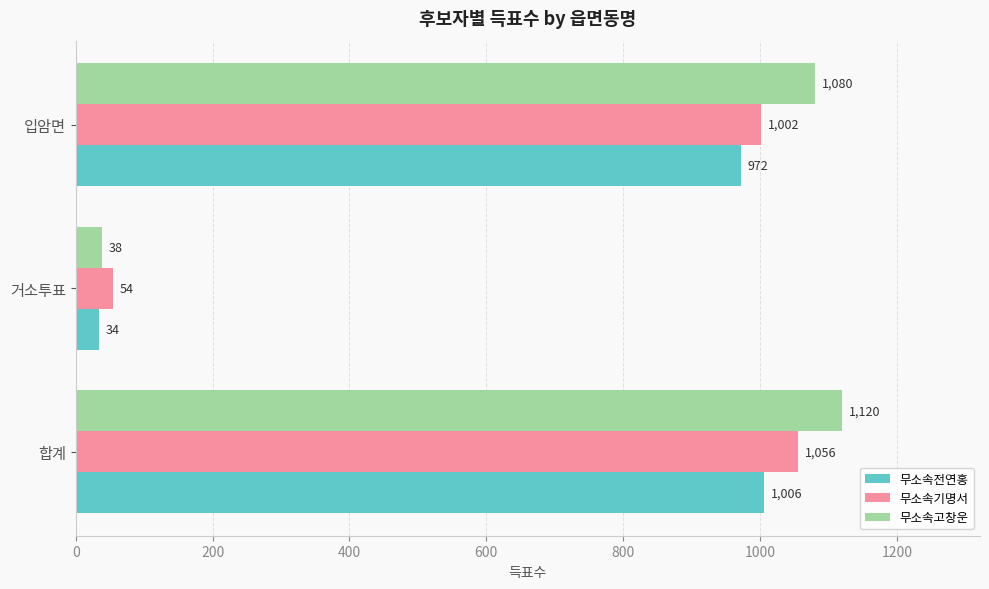

What is the minimum value shown in the chart?

34